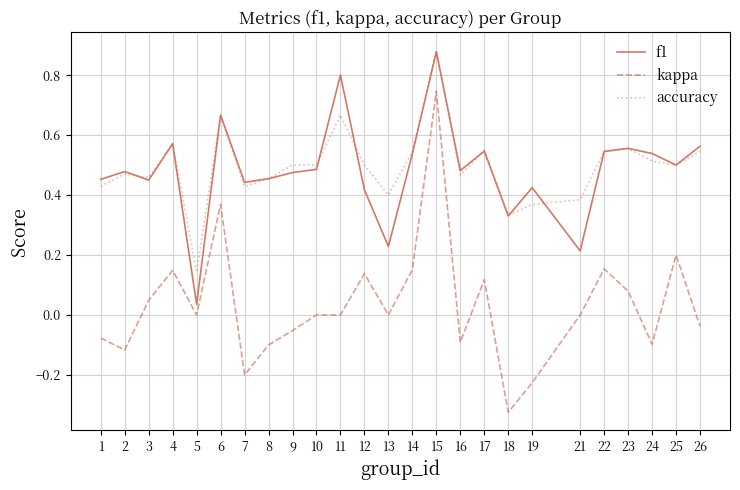

True or false: f1 has a value of 0.8 at 22.

False